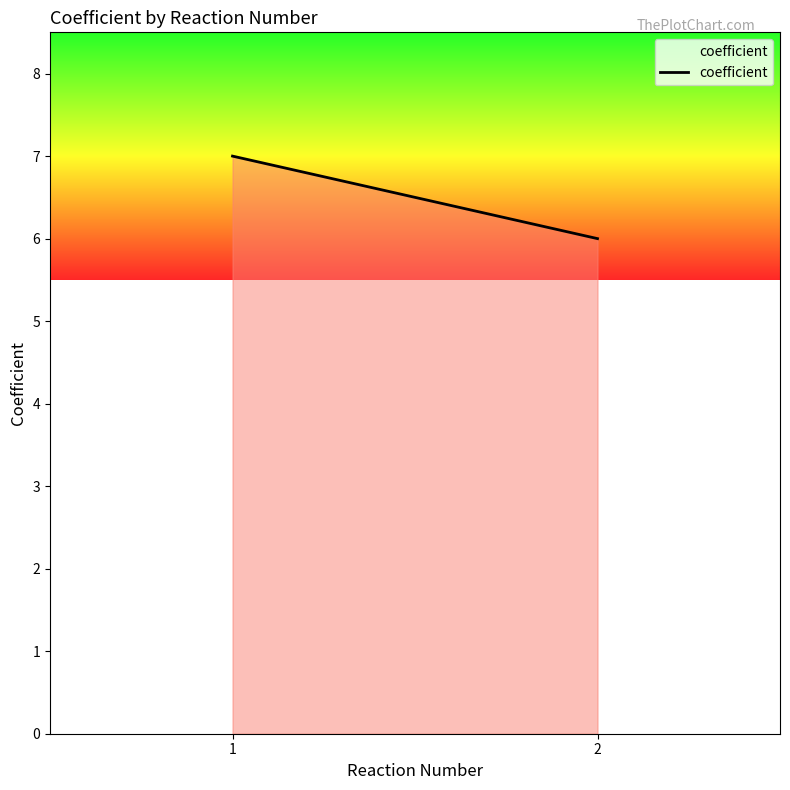

Reading left to right, list all the values displayed in this chart.

7	6